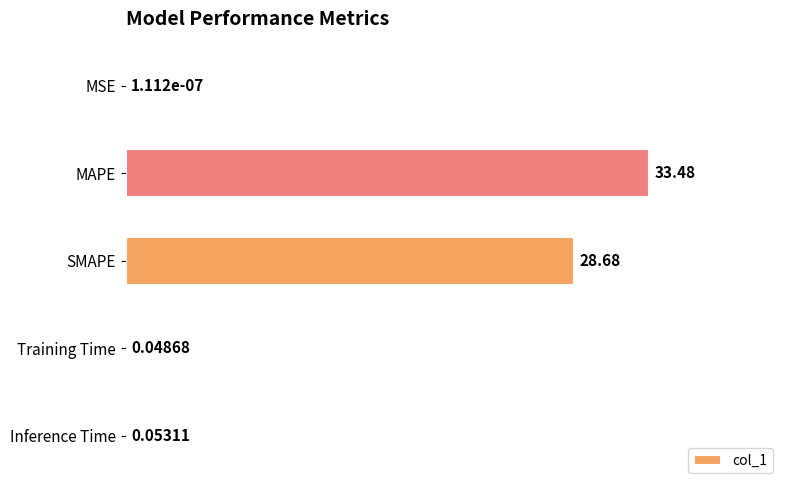

At which category does the chart reach its peak across all series?

MAPE